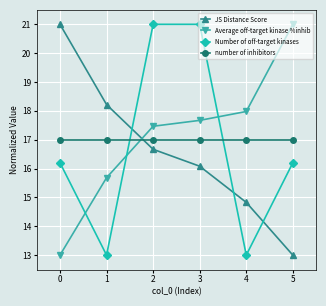

At which label does Number of off-target kinases first exceed 16?

0